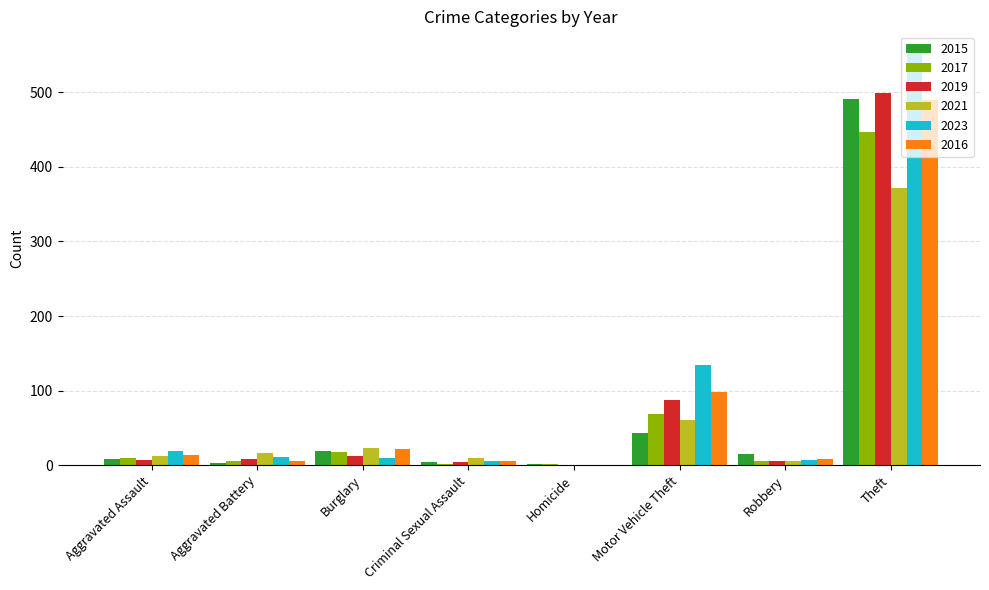

The value of 2021 at Aggravated Battery is 17. True or false?

True